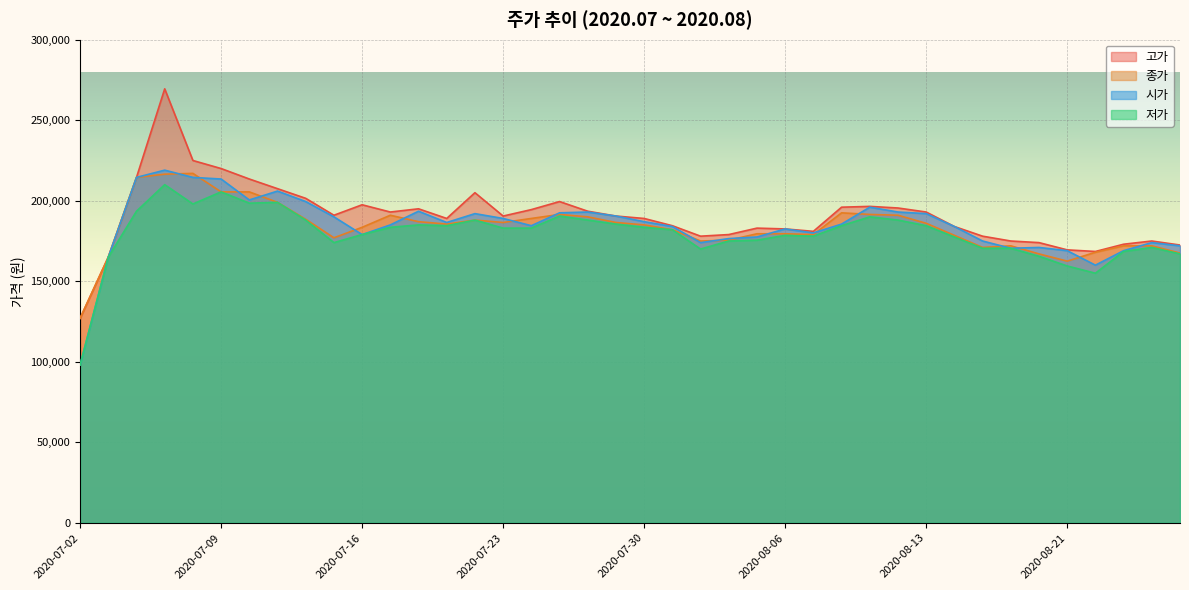

True or false: 고가 and 저가 intersect in this chart.

False